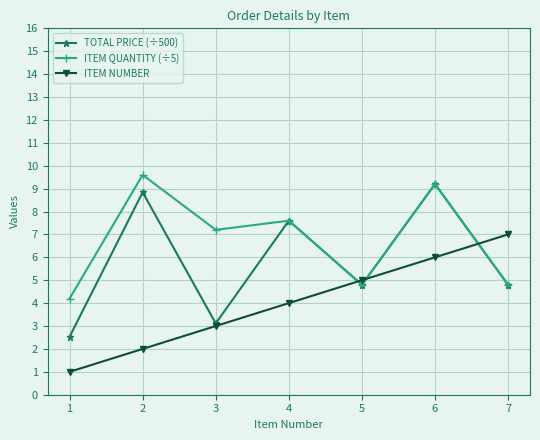

Reading left to right, transcribe all the data shown in this chart.

TOTAL PRICE (÷500): 2.5	8.8	3.1	7.6	4.8	9.2	4.8
ITEM QUANTITY (÷5): 4.2	9.6	7.2	7.6	4.8	9.2	4.8
ITEM NUMBER: 1.0	2.0	3.0	4.0	5.0	6.0	7.0